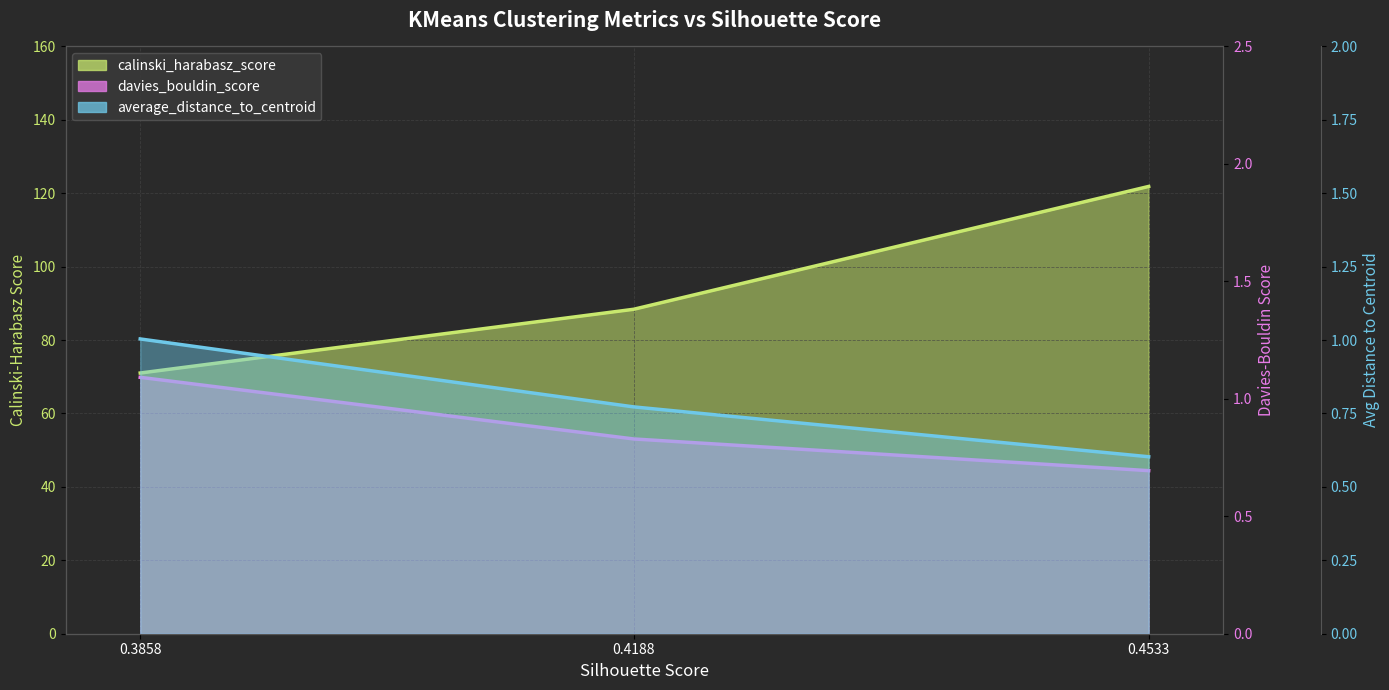

At which label is calinski_harabasz_score (line) closest to 96?

0.4188